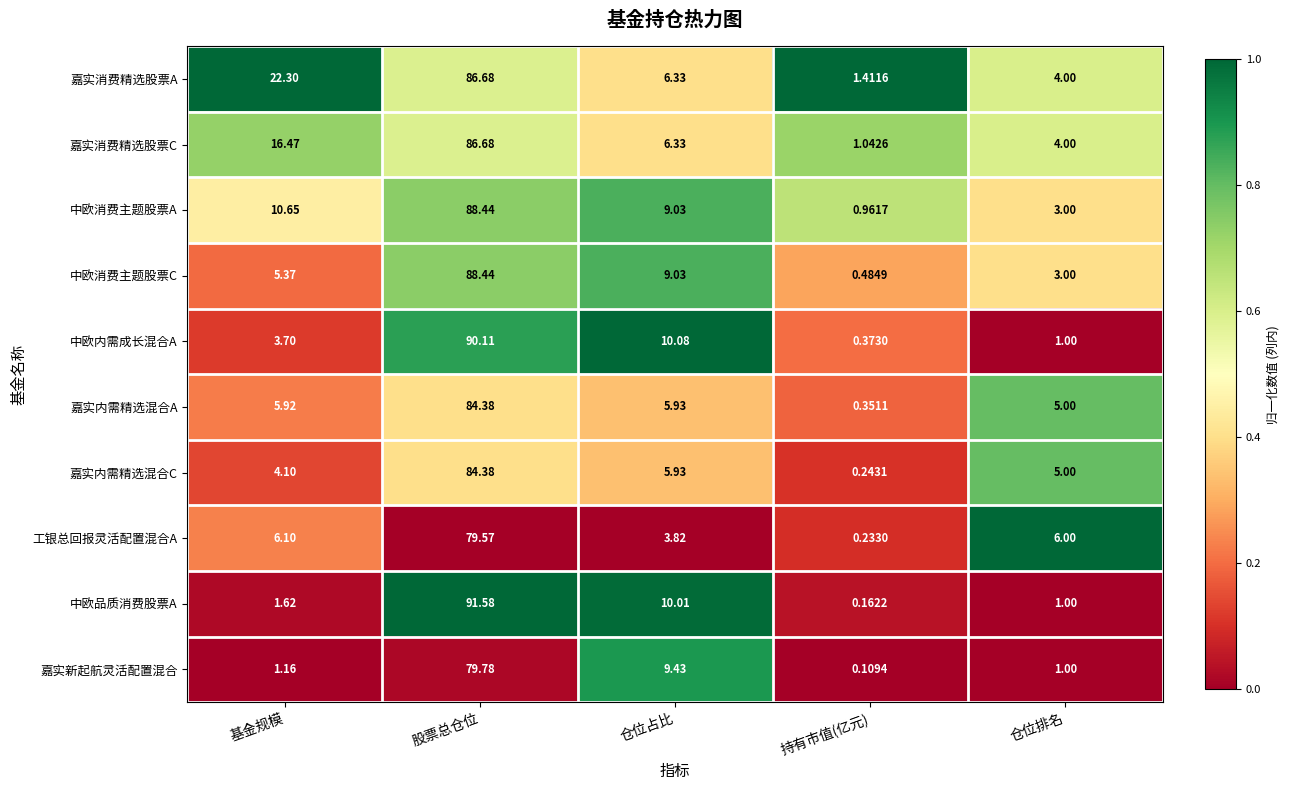

Which series has the largest total across all categories?

嘉实消费精选股票A